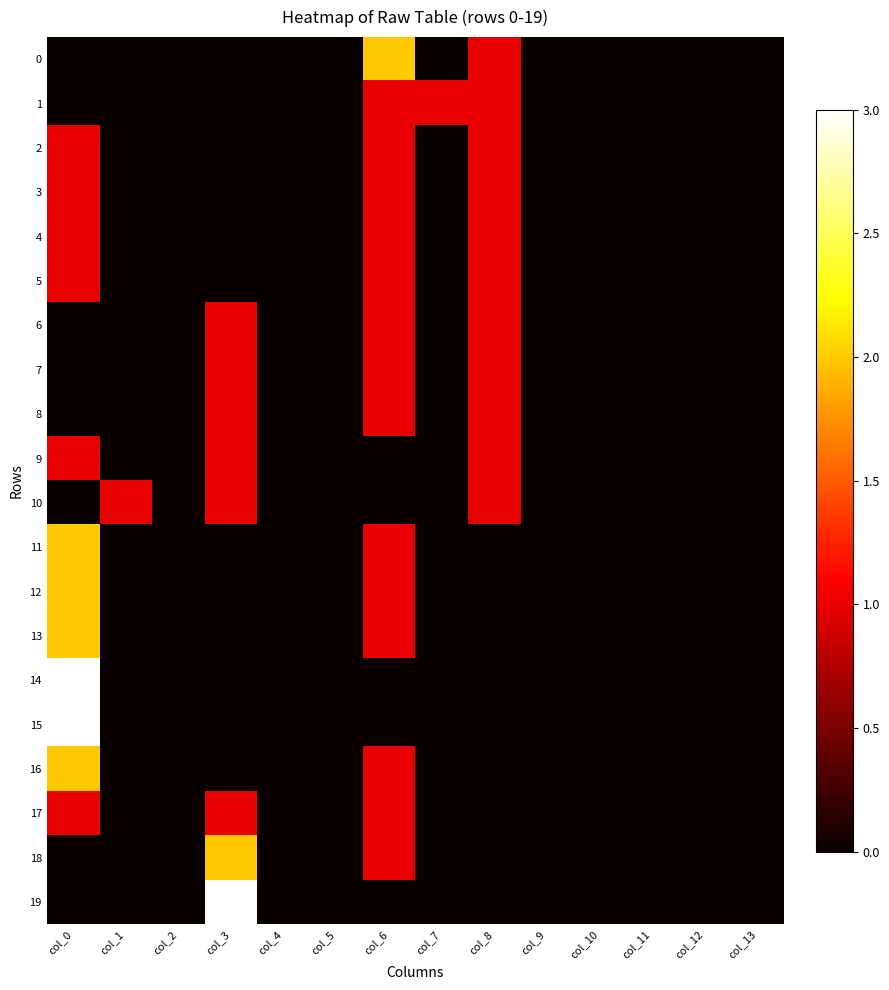

Reading right to left, list all the values displayed in this chart.

0: col_13=0	col_12=0	col_11=0	col_10=0	col_9=0	col_8=1	col_7=0	col_6=2	col_5=0	col_4=0	col_3=0	col_2=0	col_1=0	col_0=0
1: col_13=0	col_12=0	col_11=0	col_10=0	col_9=0	col_8=1	col_7=1	col_6=1	col_5=0	col_4=0	col_3=0	col_2=0	col_1=0	col_0=0
2: col_13=0	col_12=0	col_11=0	col_10=0	col_9=0	col_8=1	col_7=0	col_6=1	col_5=0	col_4=0	col_3=0	col_2=0	col_1=0	col_0=1
3: col_13=0	col_12=0	col_11=0	col_10=0	col_9=0	col_8=1	col_7=0	col_6=1	col_5=0	col_4=0	col_3=0	col_2=0	col_1=0	col_0=1
4: col_13=0	col_12=0	col_11=0	col_10=0	col_9=0	col_8=1	col_7=0	col_6=1	col_5=0	col_4=0	col_3=0	col_2=0	col_1=0	col_0=1
5: col_13=0	col_12=0	col_11=0	col_10=0	col_9=0	col_8=1	col_7=0	col_6=1	col_5=0	col_4=0	col_3=0	col_2=0	col_1=0	col_0=1
6: col_13=0	col_12=0	col_11=0	col_10=0	col_9=0	col_8=1	col_7=0	col_6=1	col_5=0	col_4=0	col_3=1	col_2=0	col_1=0	col_0=0
7: col_13=0	col_12=0	col_11=0	col_10=0	col_9=0	col_8=1	col_7=0	col_6=1	col_5=0	col_4=0	col_3=1	col_2=0	col_1=0	col_0=0
8: col_13=0	col_12=0	col_11=0	col_10=0	col_9=0	col_8=1	col_7=0	col_6=1	col_5=0	col_4=0	col_3=1	col_2=0	col_1=0	col_0=0
9: col_13=0	col_12=0	col_11=0	col_10=0	col_9=0	col_8=1	col_7=0	col_6=0	col_5=0	col_4=0	col_3=1	col_2=0	col_1=0	col_0=1
10: col_13=0	col_12=0	col_11=0	col_10=0	col_9=0	col_8=1	col_7=0	col_6=0	col_5=0	col_4=0	col_3=1	col_2=0	col_1=1	col_0=0
11: col_13=0	col_12=0	col_11=0	col_10=0	col_9=0	col_8=0	col_7=0	col_6=1	col_5=0	col_4=0	col_3=0	col_2=0	col_1=0	col_0=2
12: col_13=0	col_12=0	col_11=0	col_10=0	col_9=0	col_8=0	col_7=0	col_6=1	col_5=0	col_4=0	col_3=0	col_2=0	col_1=0	col_0=2
13: col_13=0	col_12=0	col_11=0	col_10=0	col_9=0	col_8=0	col_7=0	col_6=1	col_5=0	col_4=0	col_3=0	col_2=0	col_1=0	col_0=2
14: col_13=0	col_12=0	col_11=0	col_10=0	col_9=0	col_8=0	col_7=0	col_6=0	col_5=0	col_4=0	col_3=0	col_2=0	col_1=0	col_0=3
15: col_13=0	col_12=0	col_11=0	col_10=0	col_9=0	col_8=0	col_7=0	col_6=0	col_5=0	col_4=0	col_3=0	col_2=0	col_1=0	col_0=3
16: col_13=0	col_12=0	col_11=0	col_10=0	col_9=0	col_8=0	col_7=0	col_6=1	col_5=0	col_4=0	col_3=0	col_2=0	col_1=0	col_0=2
17: col_13=0	col_12=0	col_11=0	col_10=0	col_9=0	col_8=0	col_7=0	col_6=1	col_5=0	col_4=0	col_3=1	col_2=0	col_1=0	col_0=1
18: col_13=0	col_12=0	col_11=0	col_10=0	col_9=0	col_8=0	col_7=0	col_6=1	col_5=0	col_4=0	col_3=2	col_2=0	col_1=0	col_0=0
19: col_13=0	col_12=0	col_11=0	col_10=0	col_9=0	col_8=0	col_7=0	col_6=0	col_5=0	col_4=0	col_3=3	col_2=0	col_1=0	col_0=0